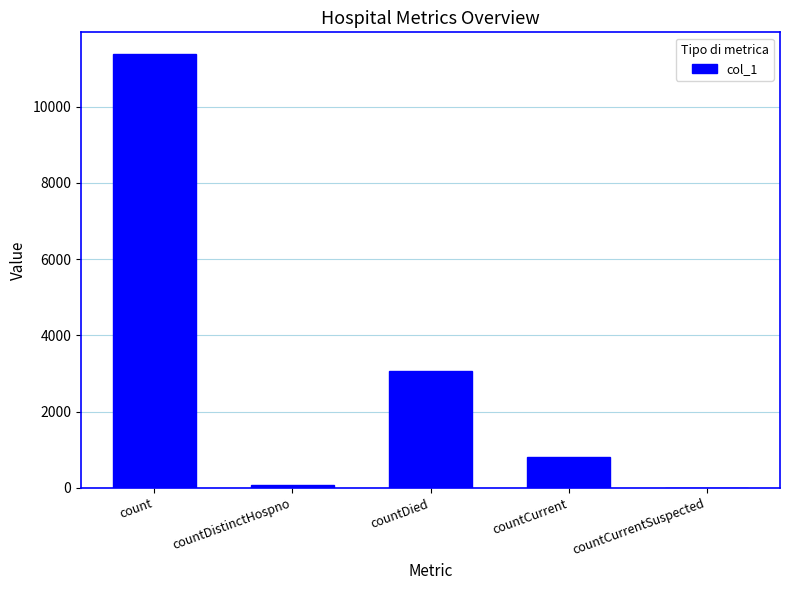

How many positive values are there?

4